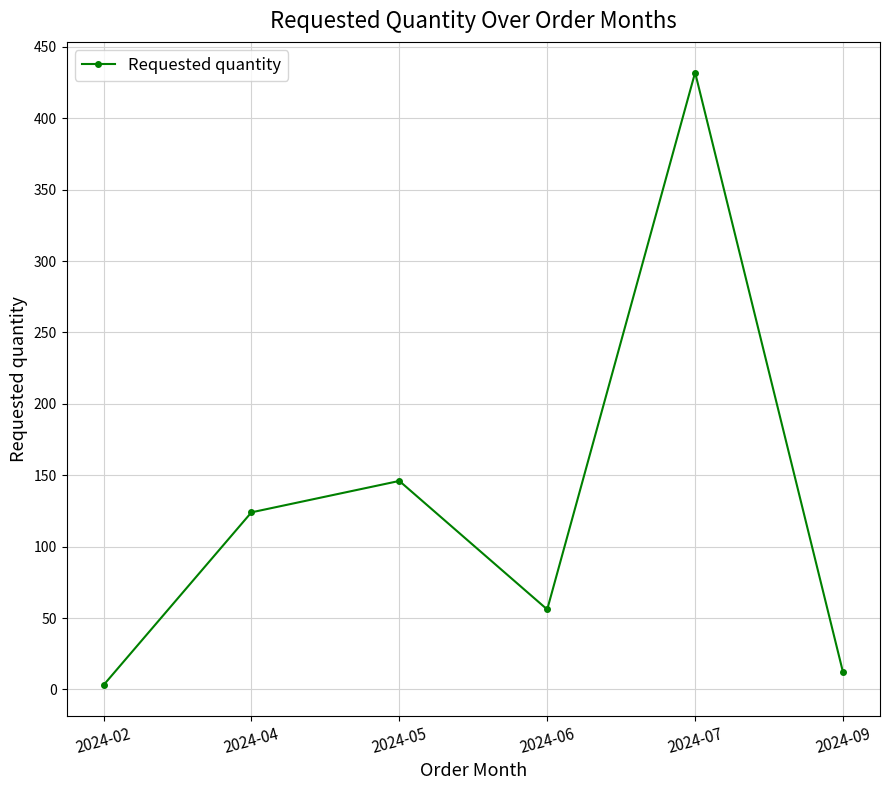

What is the difference between the values at 2024-09 and 2024-02?

9